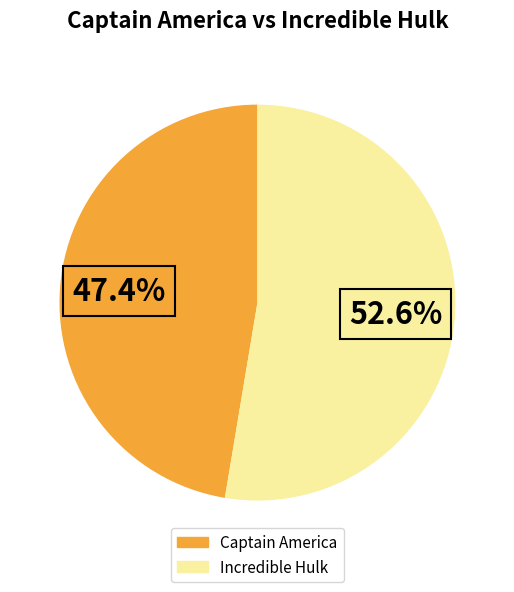

The Captain America slice represents 47% of the pie. True or false?

True